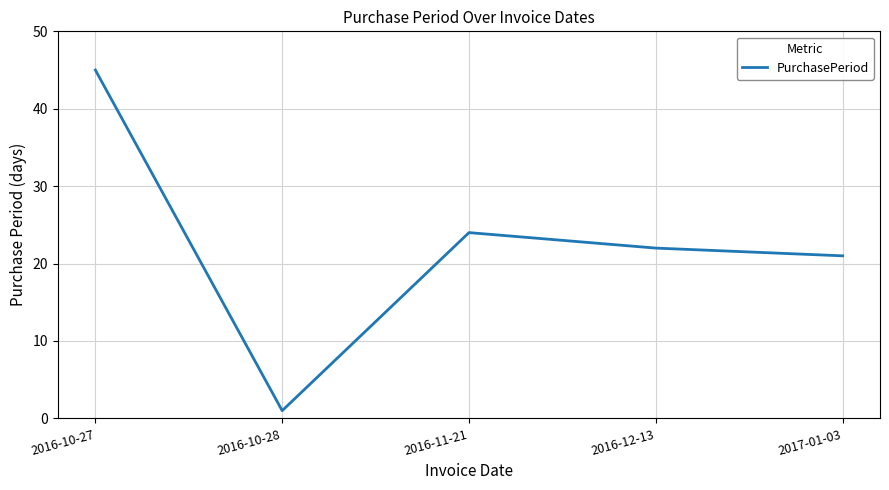

List the labels in order of value, smallest first.

2016-10-28, 2017-01-03, 2016-12-13, 2016-11-21, 2016-10-27